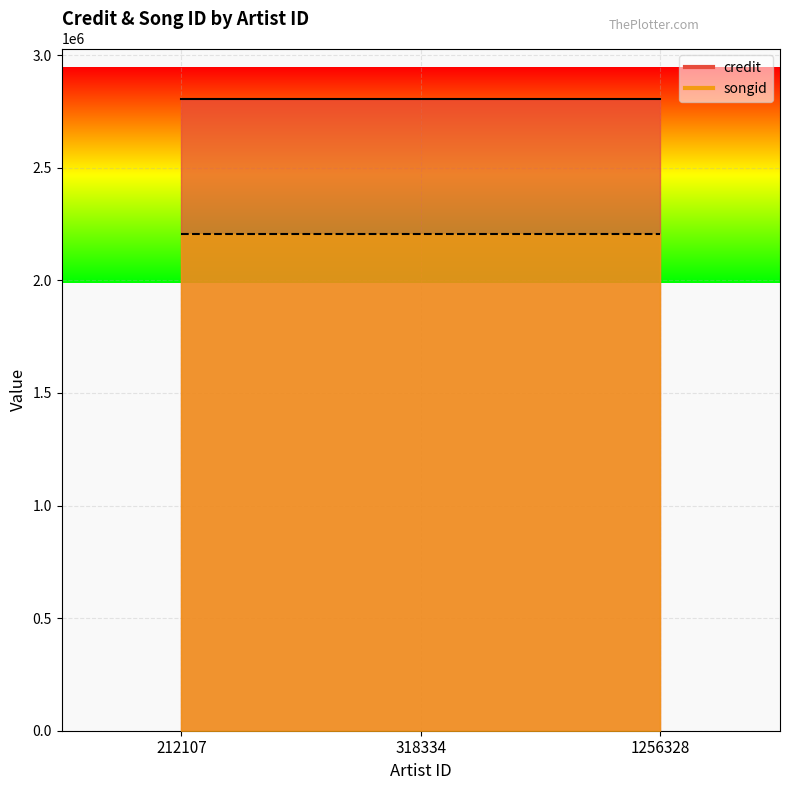

Which has a higher value, 1256328 or 318334?

1256328